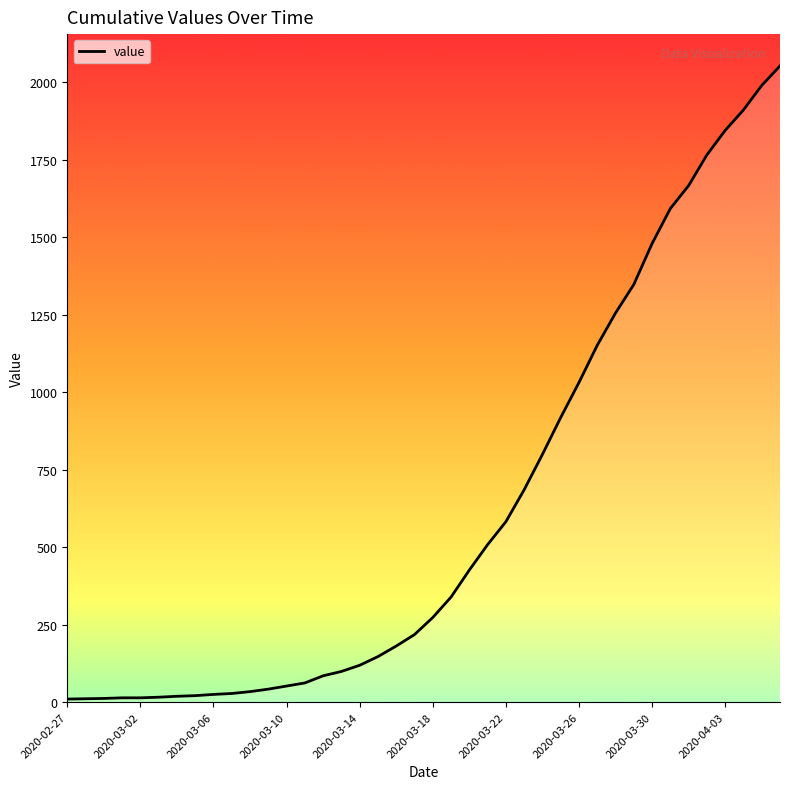

What is the maximum value shown in the chart?

2052